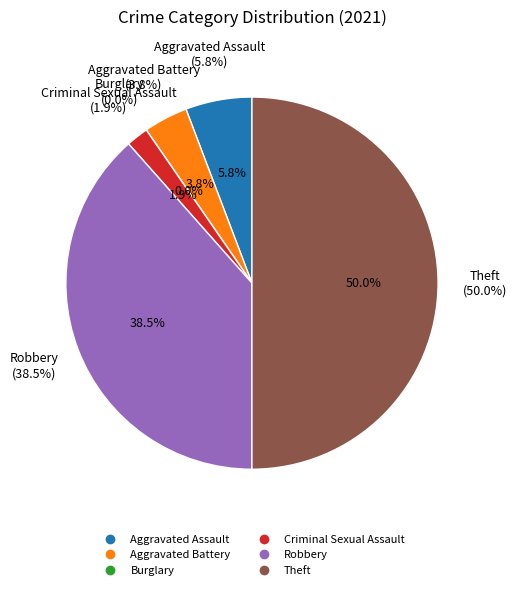

To the nearest percent, what portion does Criminal Sexual Assault represent?

2%